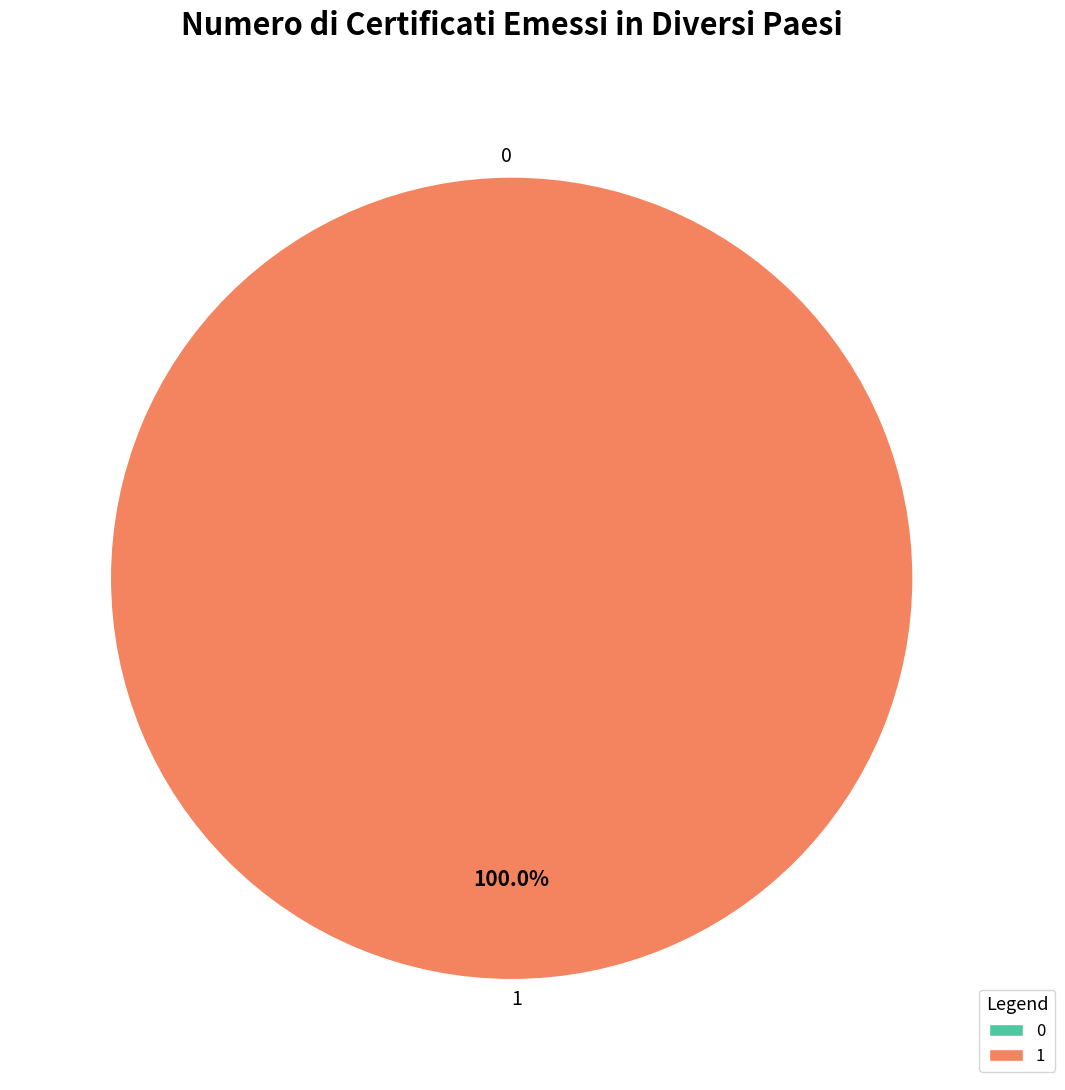

Is there a majority slice in this chart?

Yes